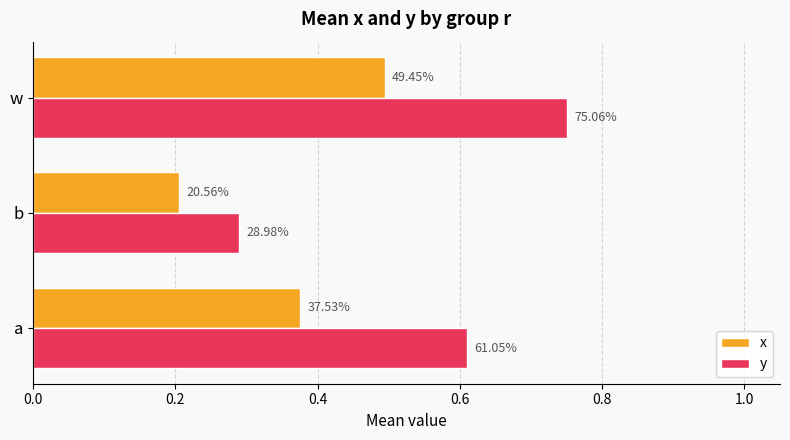

Reading left to right, list all the values displayed in this chart.

x: 0.4	0.2	0.5
y: 0.6	0.3	0.8